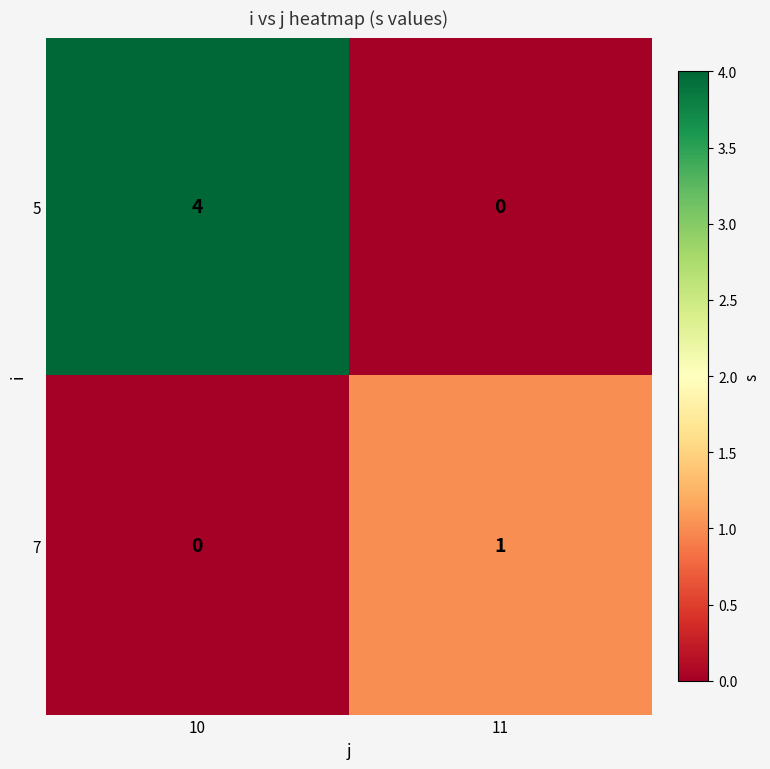

Reading right to left, list all the values displayed in this chart.

5: 11=0	10=4
7: 11=1	10=0